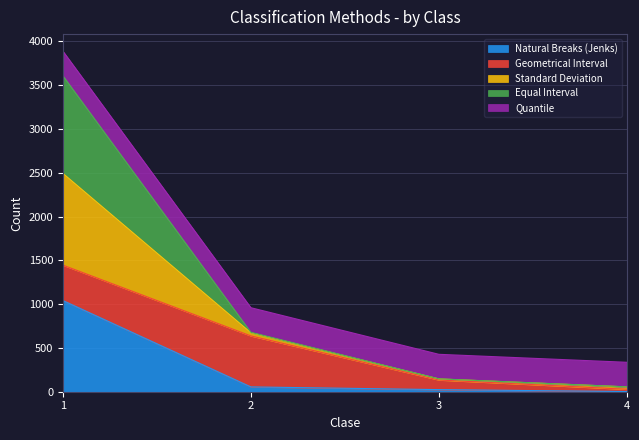

What is the maximum value for Natural Breaks (Jenks)?

1041